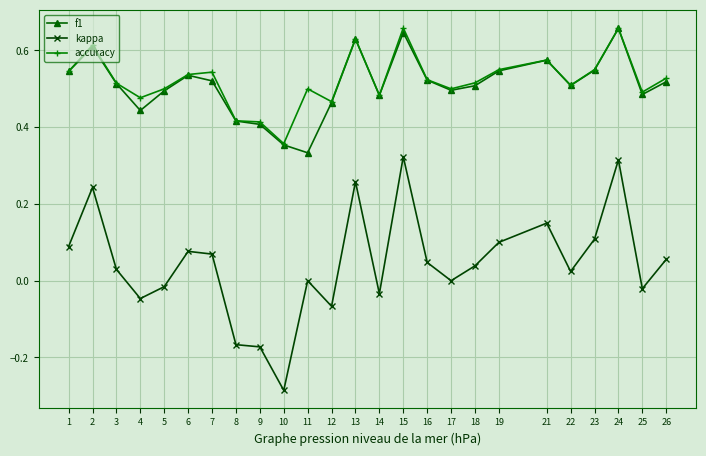

Is this an area chart (filled region under the line)?

No